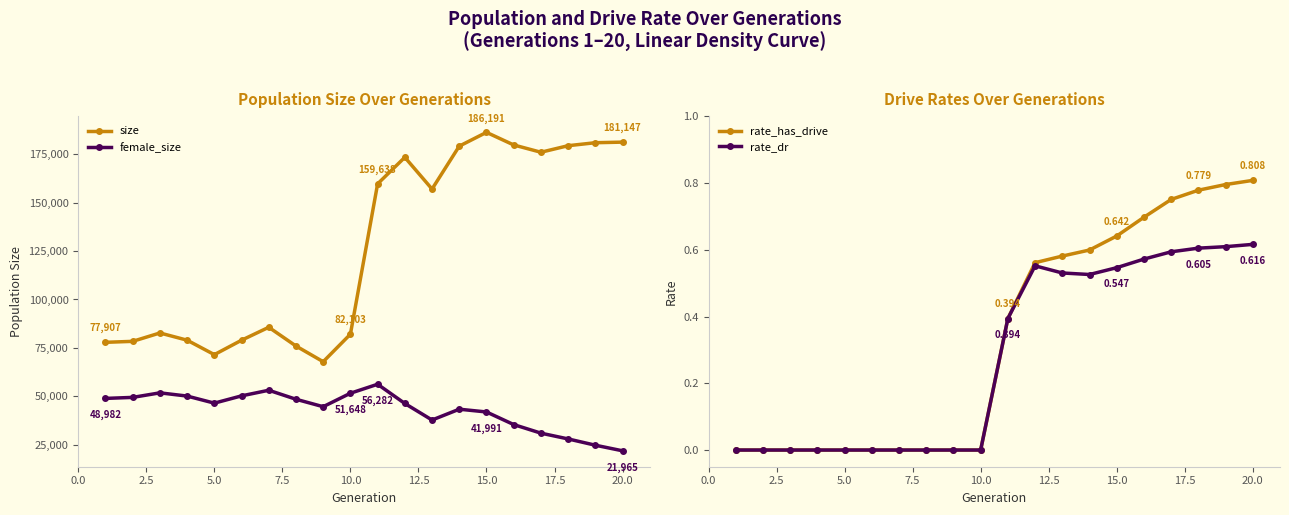

Reading right to left, transcribe all the data shown in this chart.

size: 181147.0	180845.0	179306.0	175931.0	179691.0	186191.0	179080.0	156954.0	173313.0	159638.0	82103.0	67910.0	75999.0	85668.0	78991.0	71556.0	79007.0	82735.0	78414.0	77907.0
female_size: 21965.0	24850.0	28084.0	31069.0	35496.0	41991.0	43417.0	37837.0	46364.0	56282.0	51648.0	44708.0	48545.0	53193.0	50295.0	46544.0	50188.0	51855.0	49512.0	48982.0
rate_has_drive: 0.8	0.8	0.8	0.8	0.7	0.6	0.6	0.6	0.6	0.4	0.0	0.0	0.0	0.0	0.0	0.0	0.0	0.0	0.0	0.0
rate_dr: 0.6	0.6	0.6	0.6	0.6	0.5	0.5	0.5	0.6	0.4	0.0	0.0	0.0	0.0	0.0	0.0	0.0	0.0	0.0	0.0